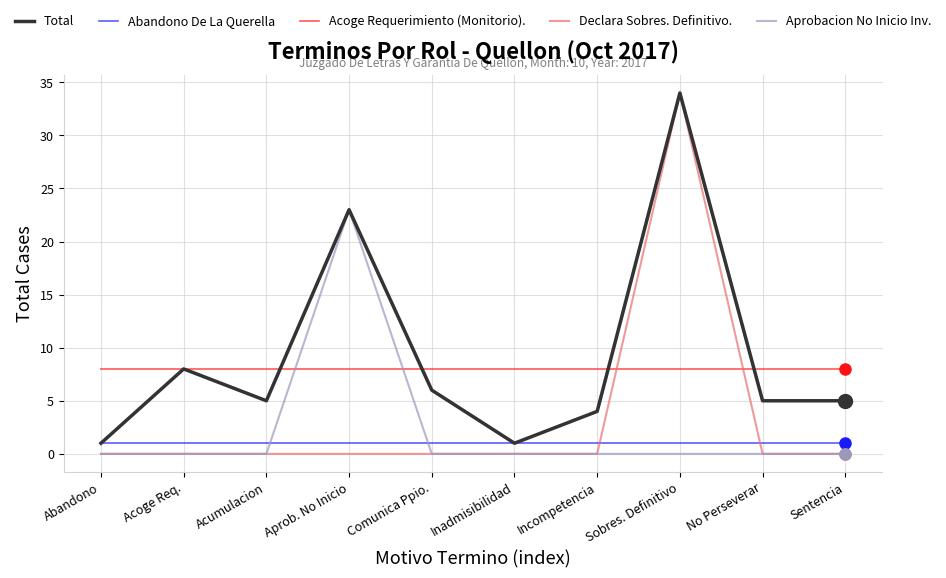

What is the total value across all series at Acumulacion?

14